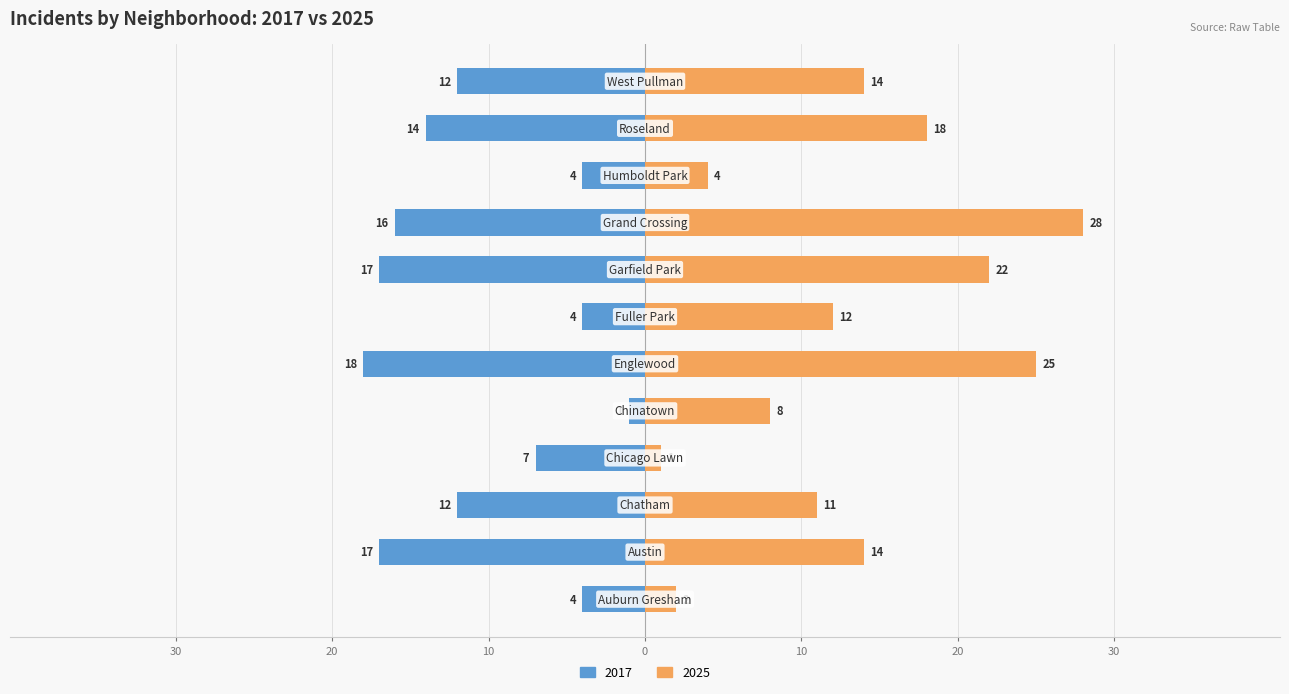

Reading right to left, transcribe all the data shown in this chart.

2017: West Pullman=-12	Roseland=-14	Humboldt Park=-4	Grand Crossing=-16	Garfield Park=-17	Fuller Park=-4	Englewood=-18	Chinatown=-1	Chicago Lawn=-7	Chatham=-12	Austin=-17	Auburn Gresham=-4
2025: West Pullman=14	Roseland=18	Humboldt Park=4	Grand Crossing=28	Garfield Park=22	Fuller Park=12	Englewood=25	Chinatown=8	Chicago Lawn=1	Chatham=11	Austin=14	Auburn Gresham=2